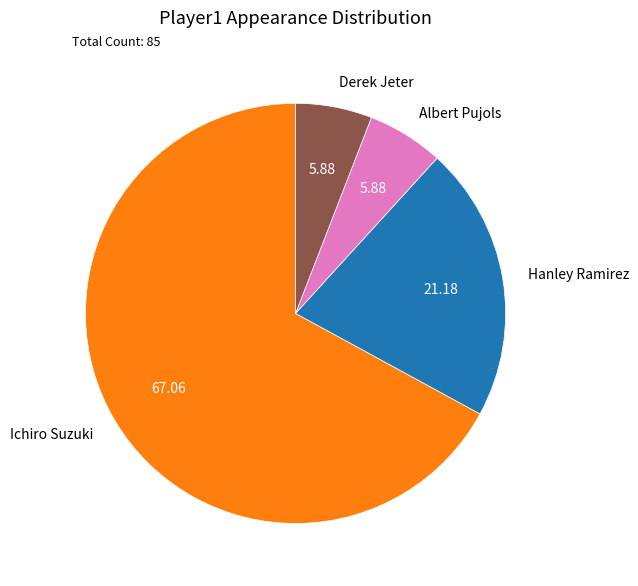

Combined, do Albert Pujols and Hanley Ramirez account for over 50%?

No